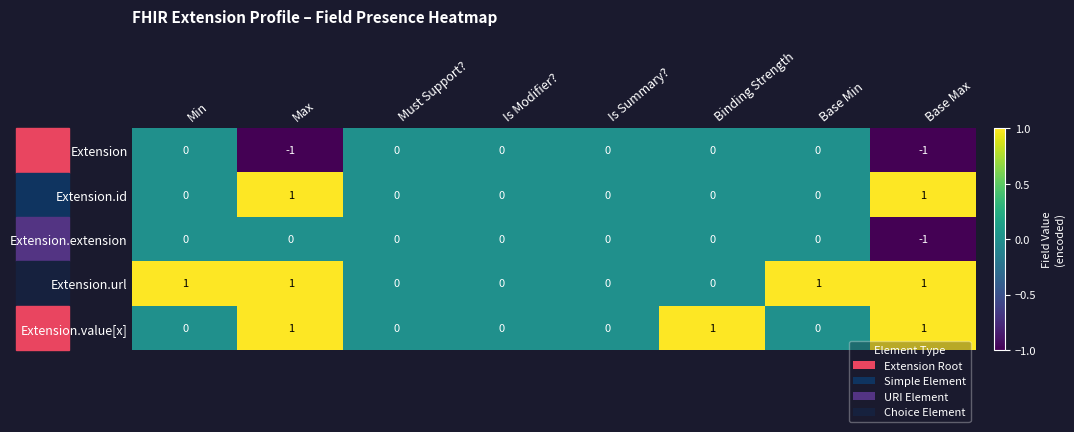

Rank the series by their average value, from lowest to highest.

Extension, Extension.extension, Extension.id, Extension.value[x], Extension.url